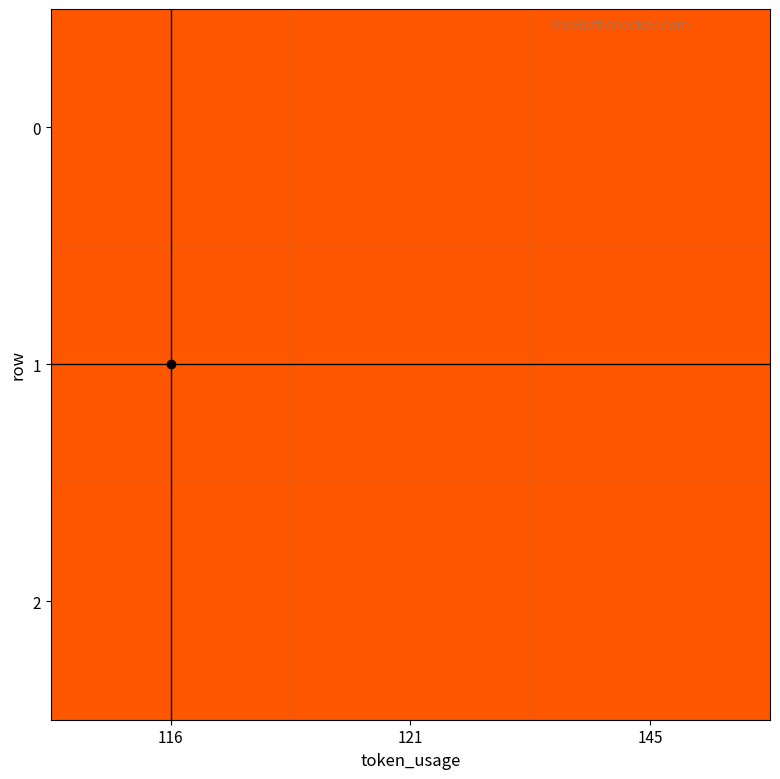

Reading left to right, what are all the values shown in this chart?

0: 116=1	121=0	145=0
1: 116=0	121=1	145=0
2: 116=0	121=0	145=1